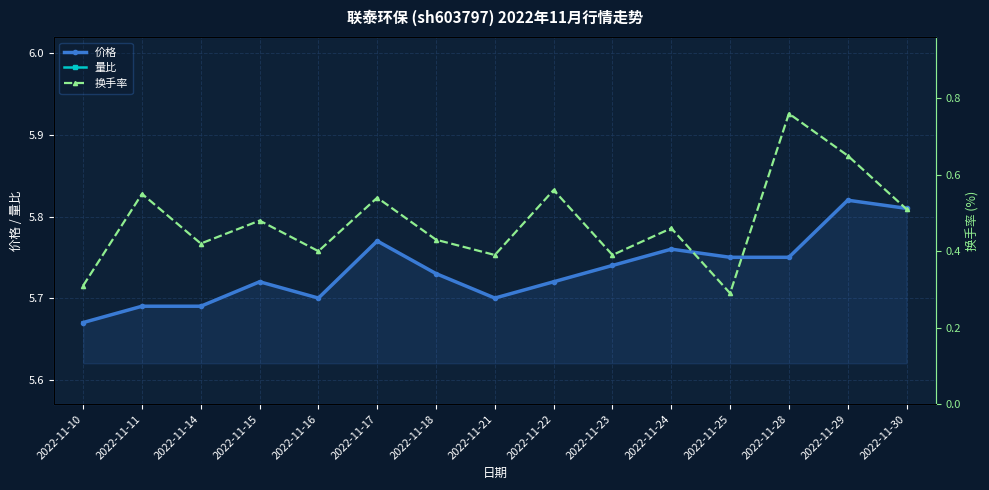

At 2022-11-30, list the series in order from smallest to largest.

换手率, 量比, 价格